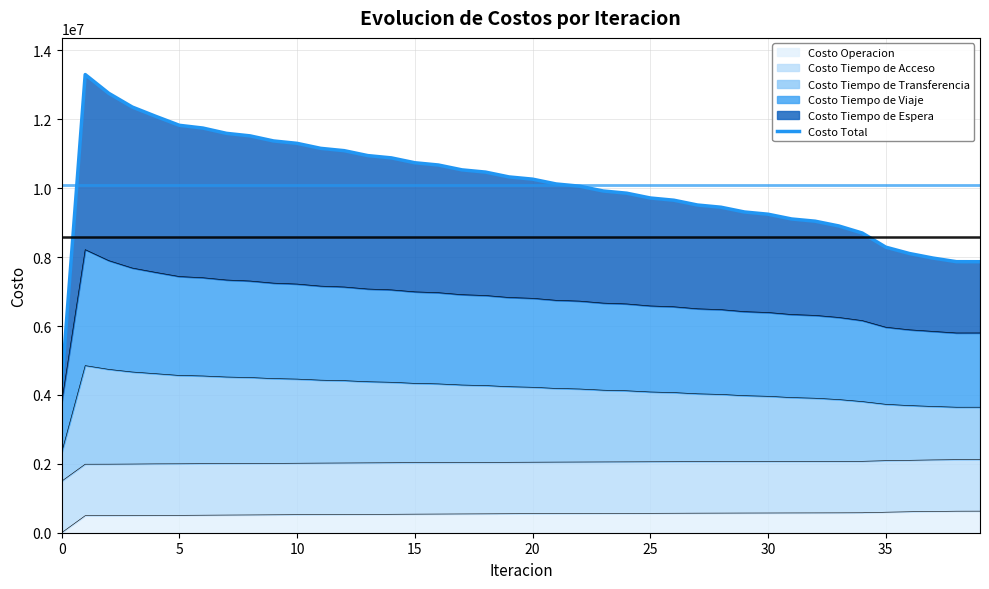

How many data points are less than 10264157?

20